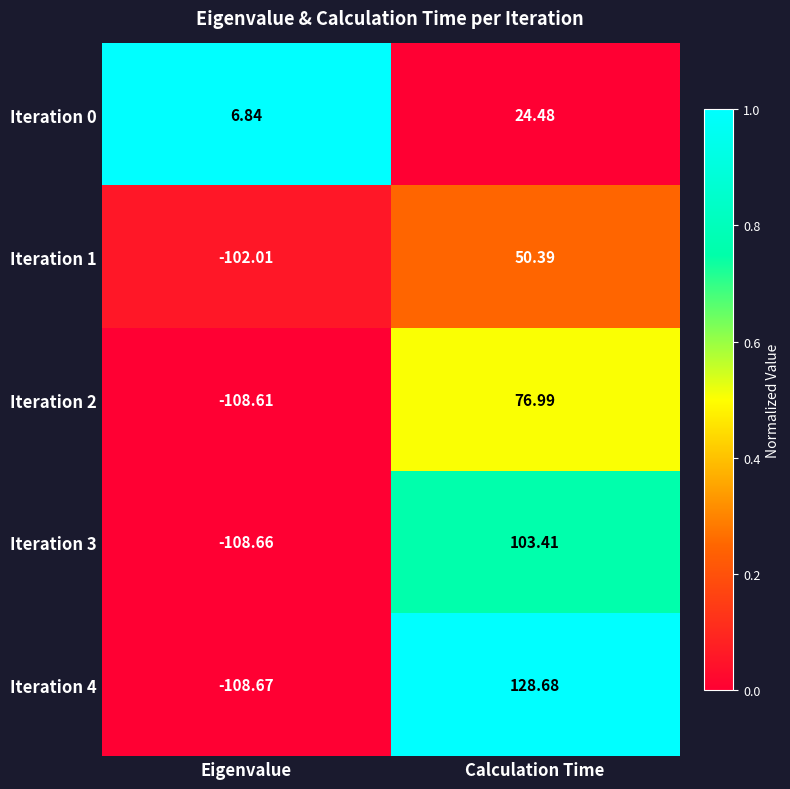

How many data points in Iteration 3 are less than 103?

1